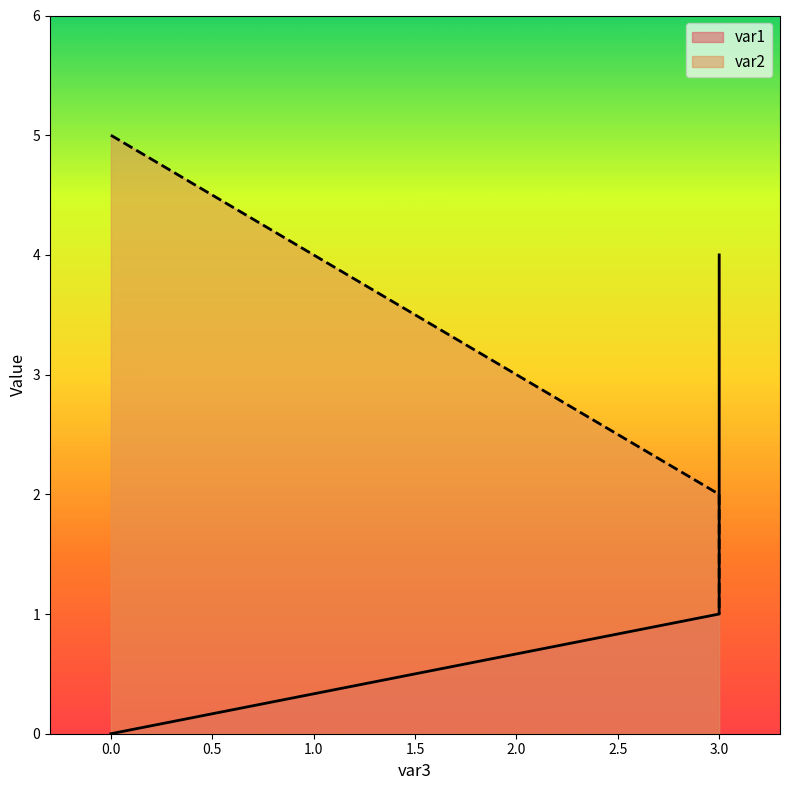

Which has a higher value, 0.0 or 3.0?

3.0